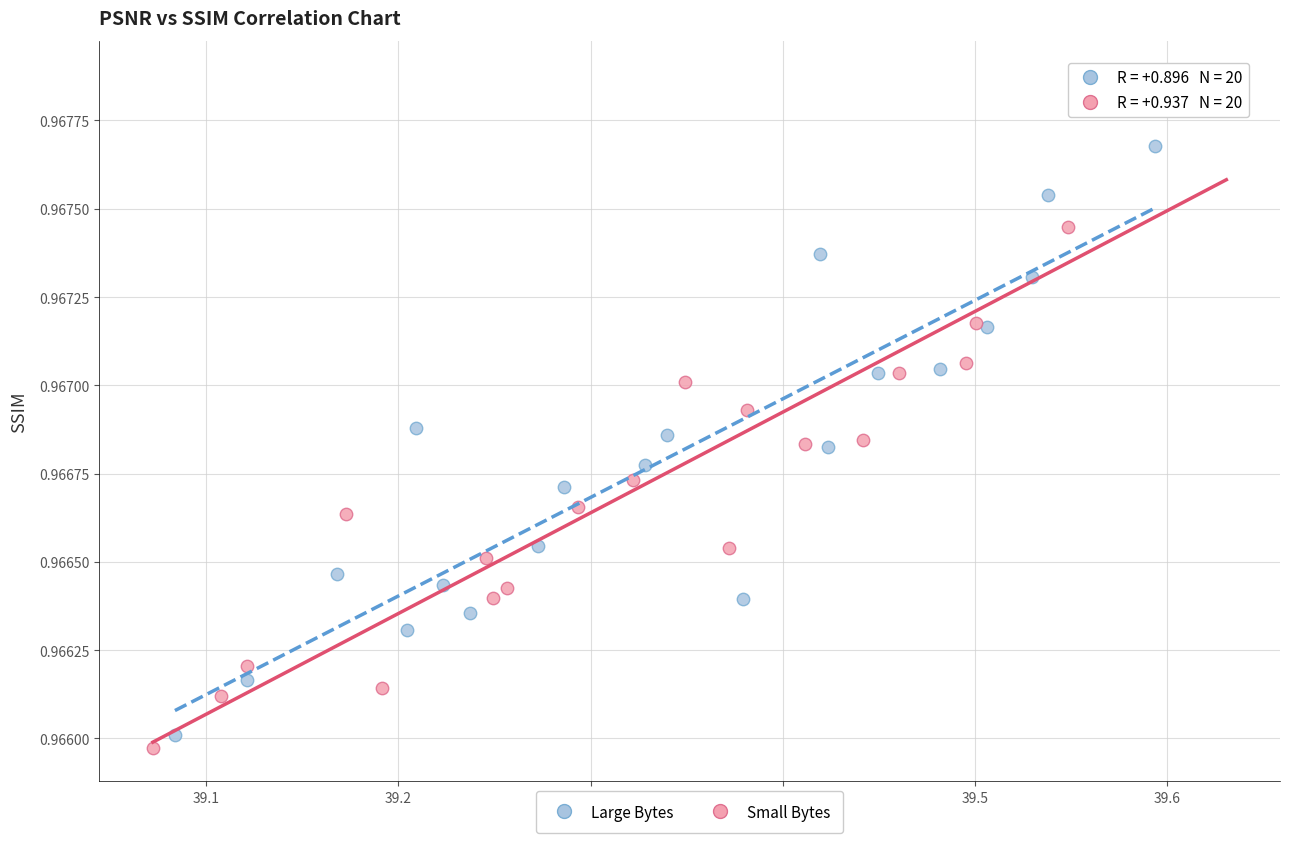

Which series has the widest spread of Y values?

Small Bytes